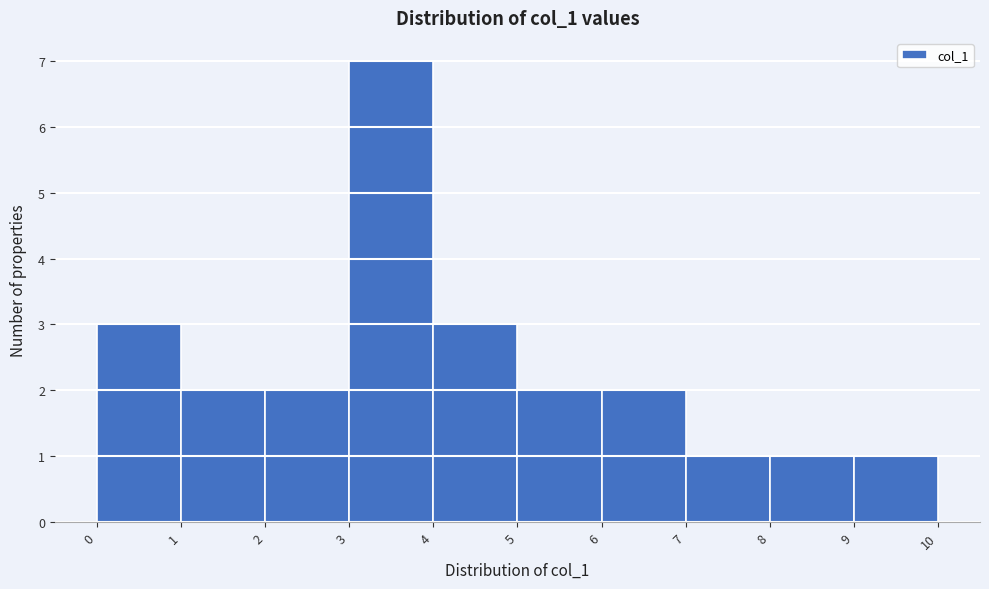

Reading left to right, transcribe this chart: for each bar, give the range it covers on the x-axis and its height. The values are not printed on the chart, so give them approximately, as read against the axis.

0 to 1: 3
1 to 2: 2
2 to 3: 2
3 to 4: 7
4 to 5: 3
5 to 6: 2
6 to 7: 2
7 to 8: 1
8 to 9: 1
9 to 10: 1